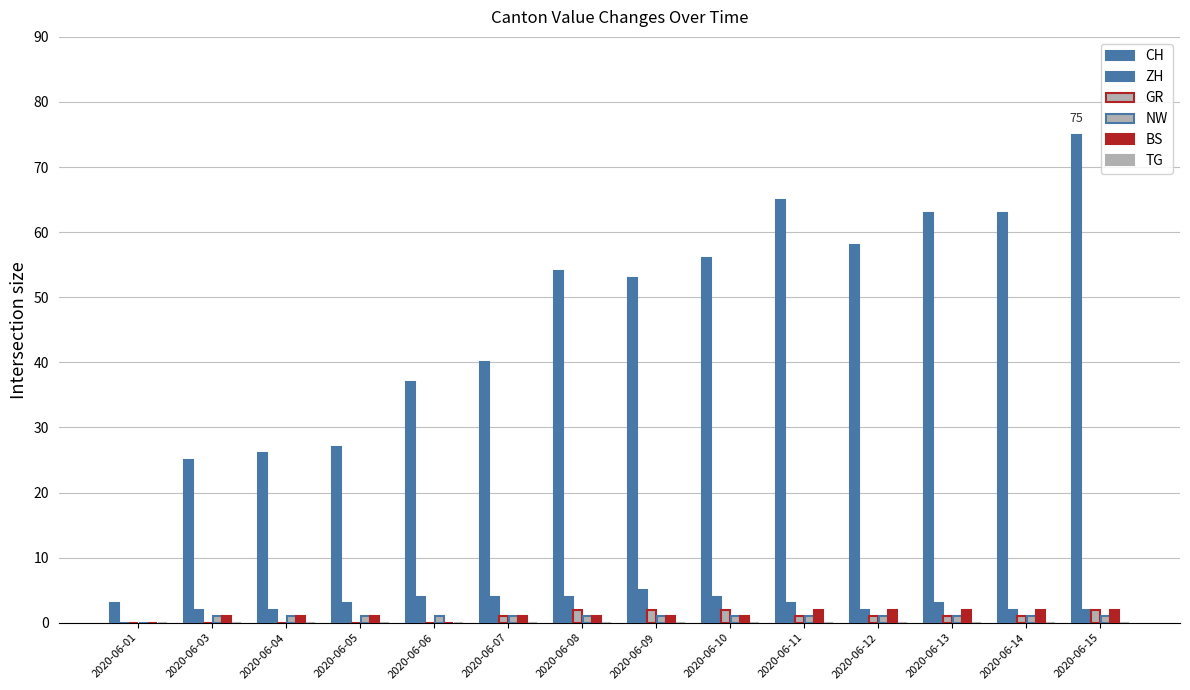

Is it true that GR equals 0 at 2020-06-03?

True